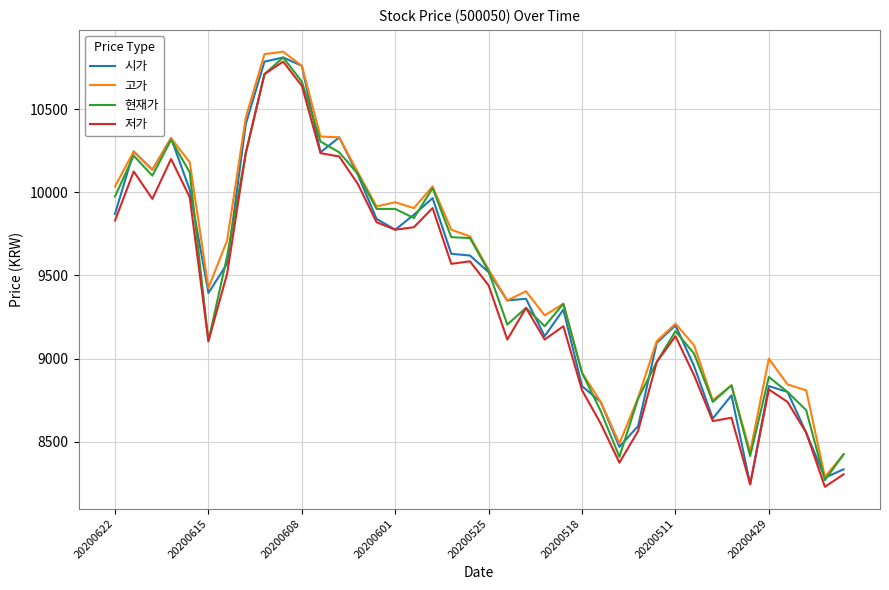

At how many categories does at least one series exceed 9374?

22